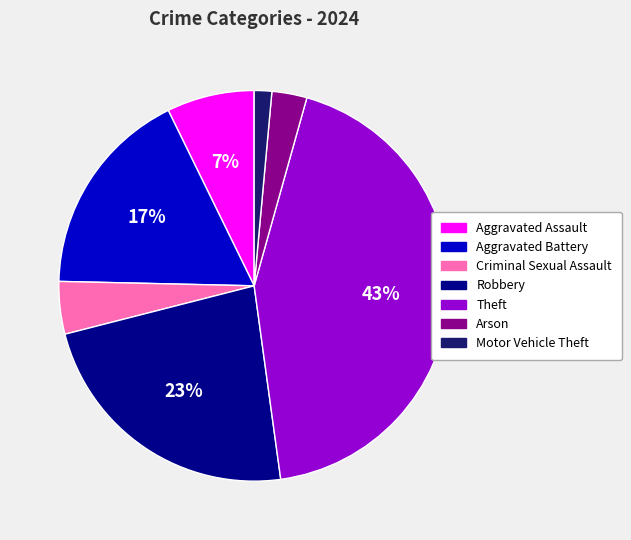

Between Theft and Robbery, which is larger?

Theft